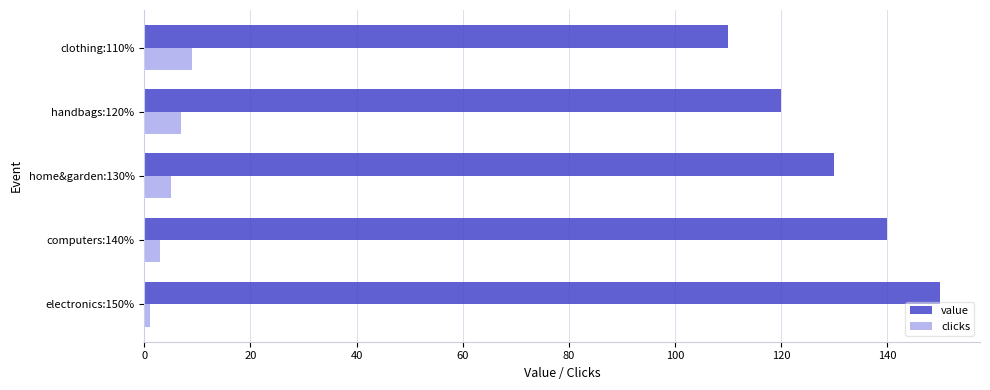

What is the difference between the maximum and second lowest values in the value series?

30